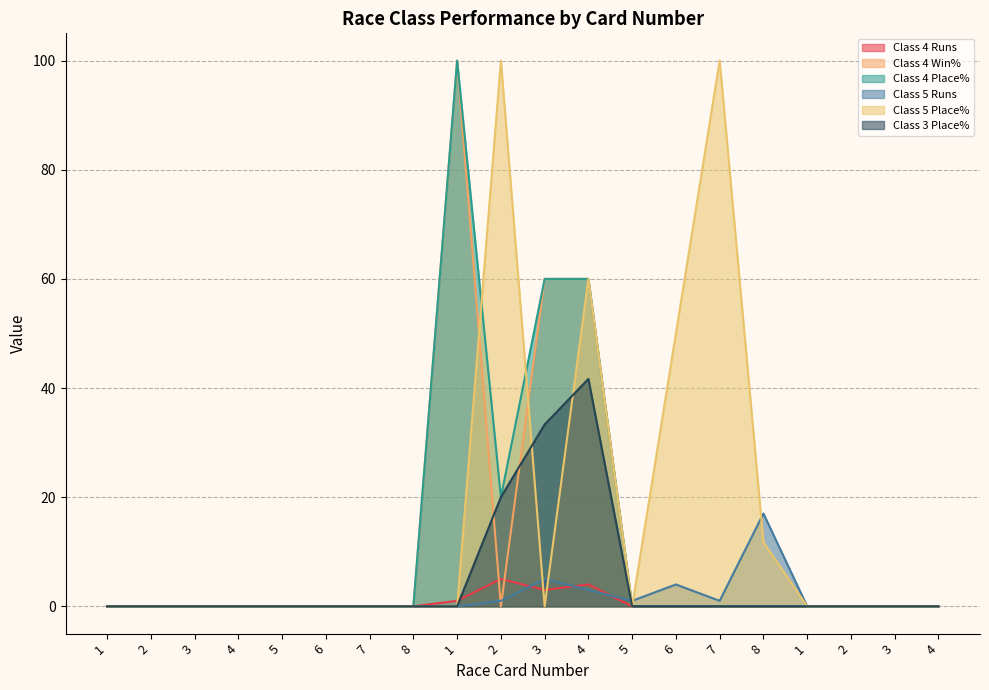

Which series has the largest total across all categories?

Class 5 Place%